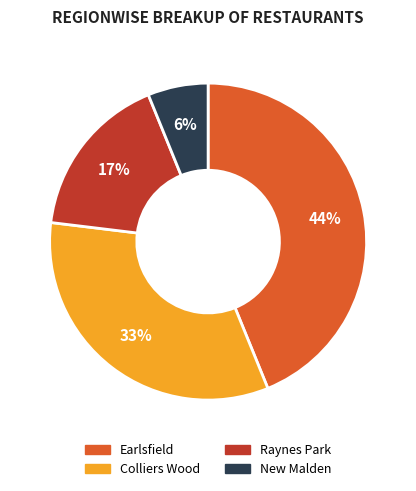

Is there a majority slice in this chart?

No